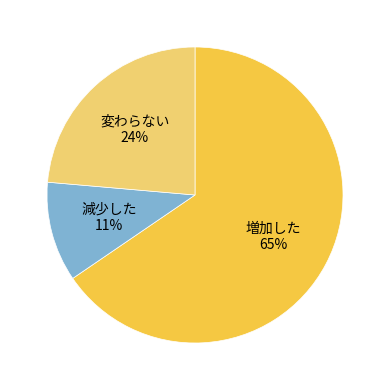

Does any single category account for the majority?

Yes